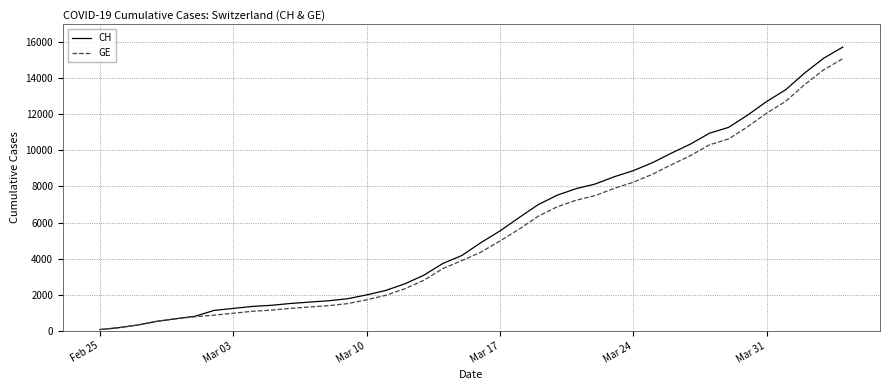

Which series has the largest range (max minus min)?

CH